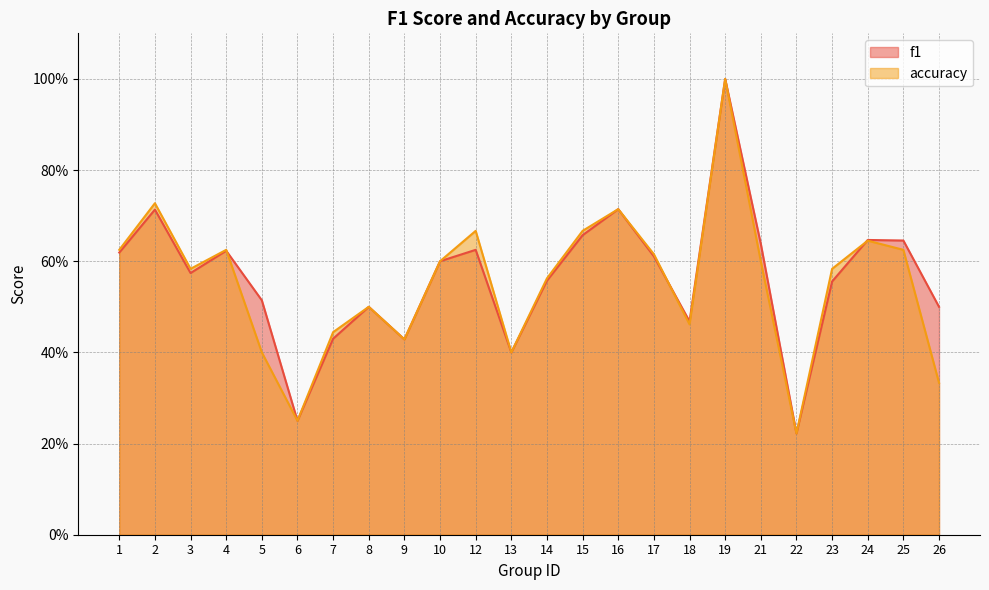

What is the value of the f1 point at the 12th from the left?

0.4